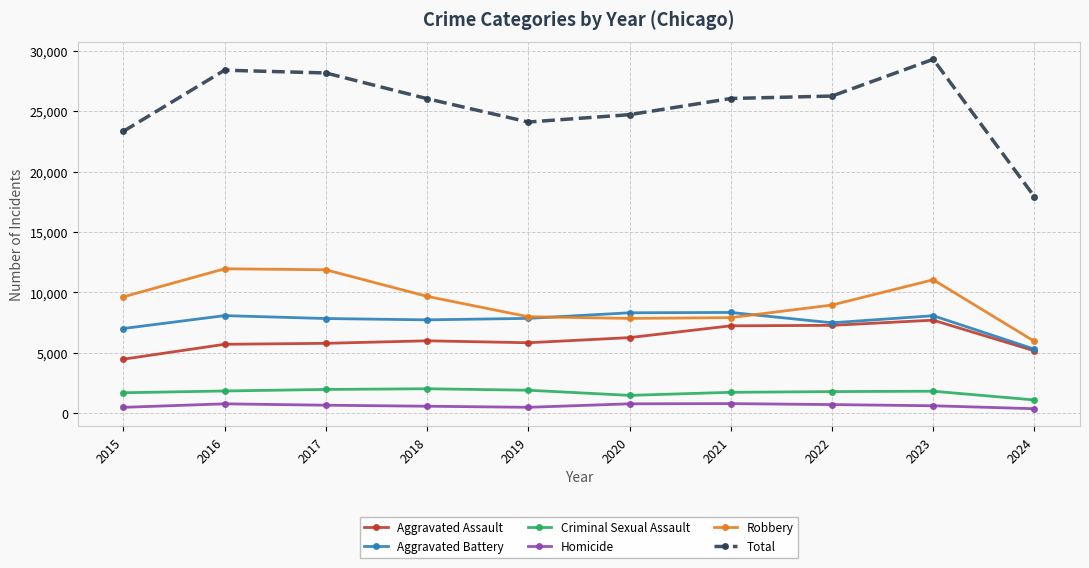

At which category does the chart reach its peak across all series?

2023